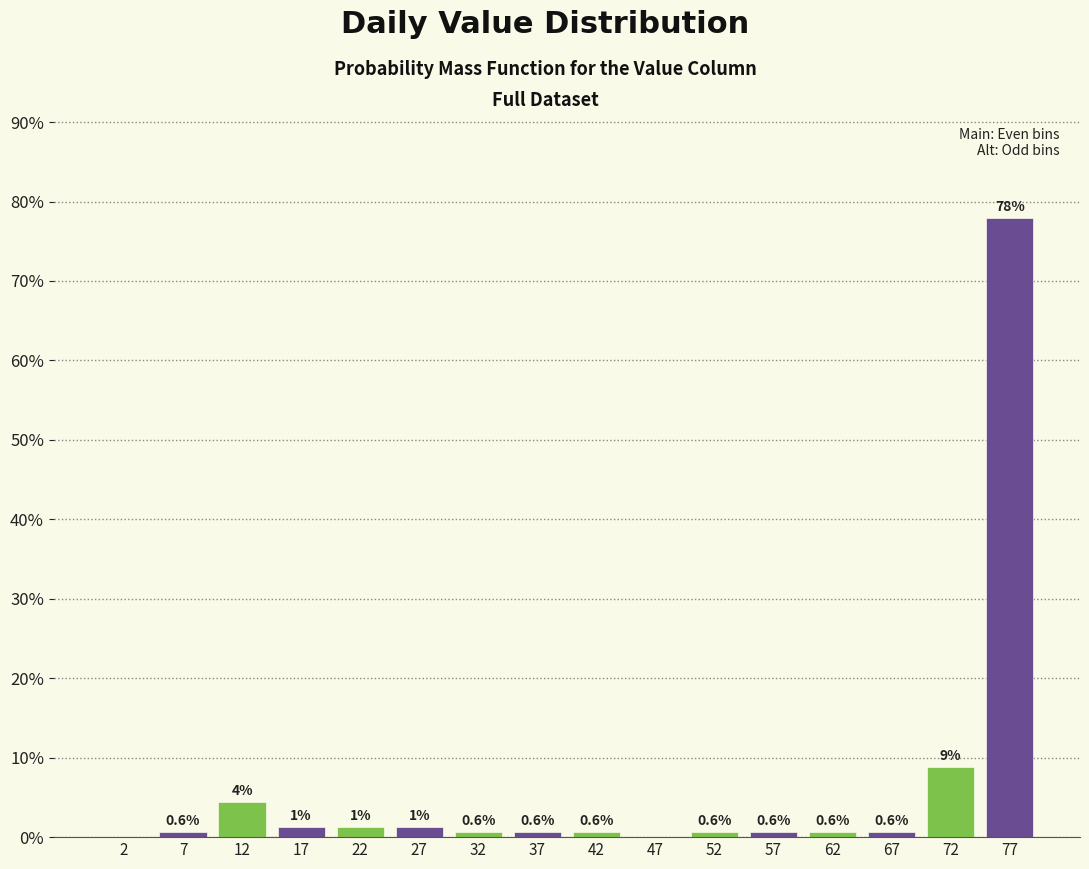

Over which range of the x-axis is the bar tallest?

75 to 80